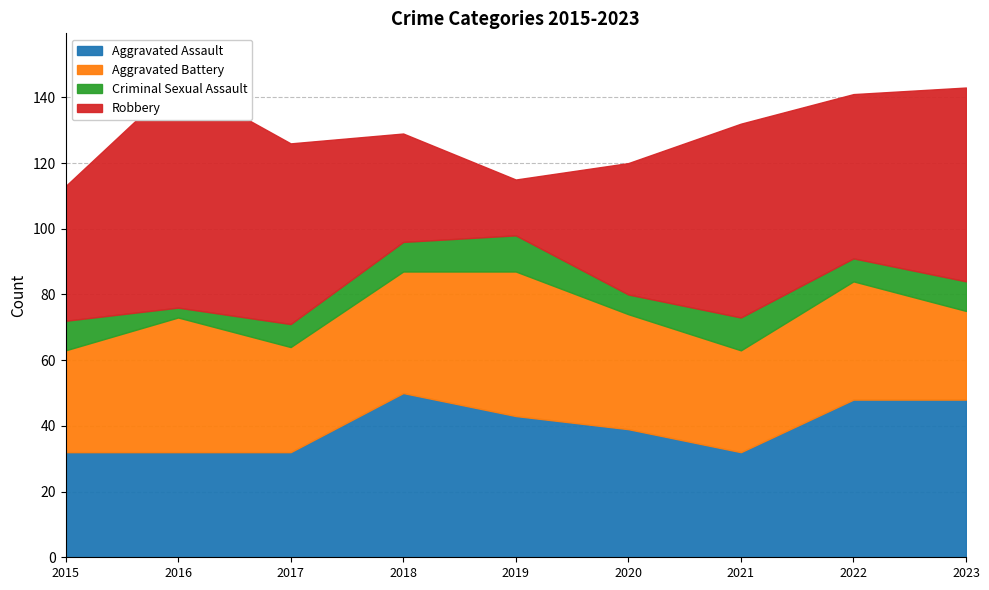

Which category has the highest value across all series?

2016